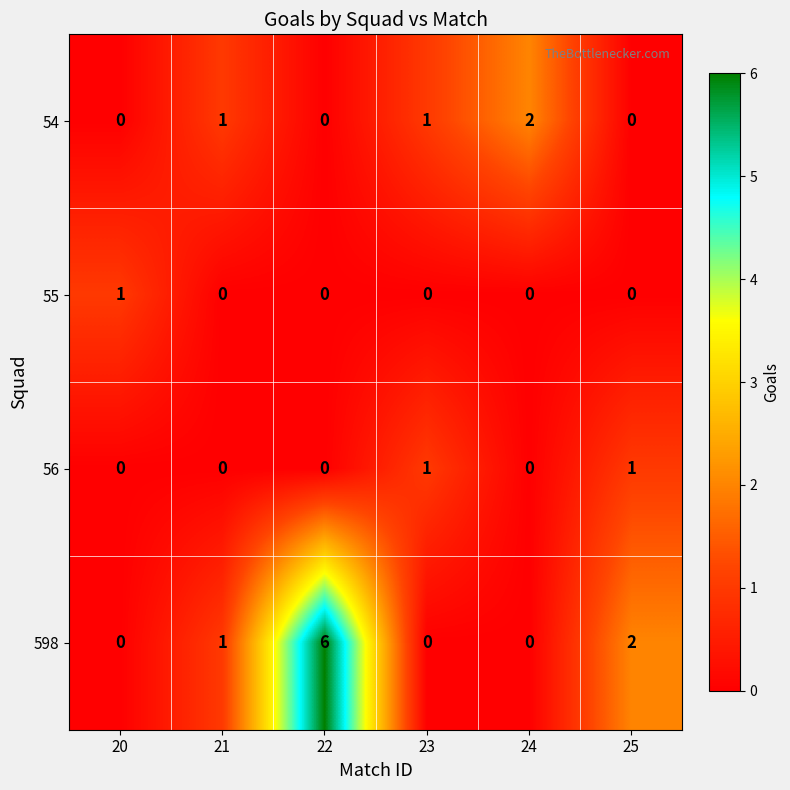

Count the 54 values in the range 0 to 1.

5